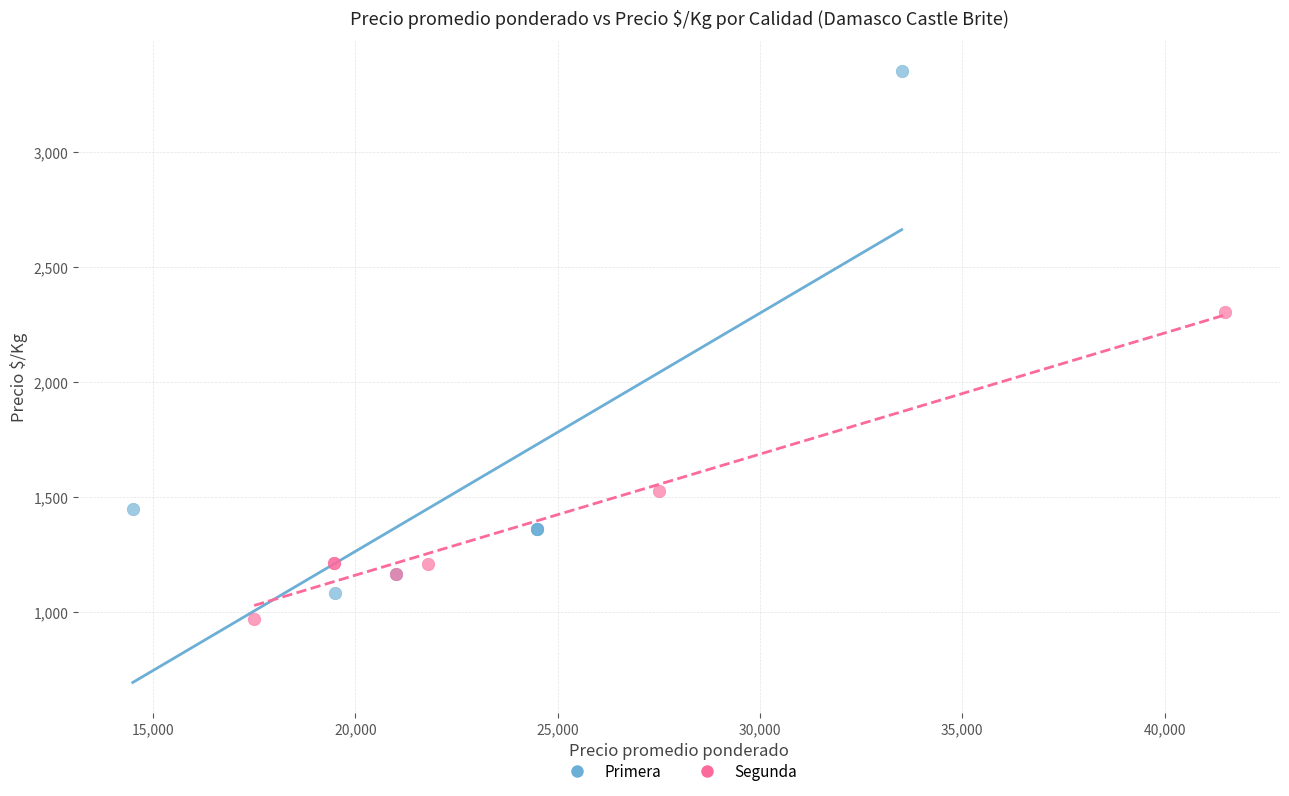

Which series reaches the maximum Y coordinate?

Primera